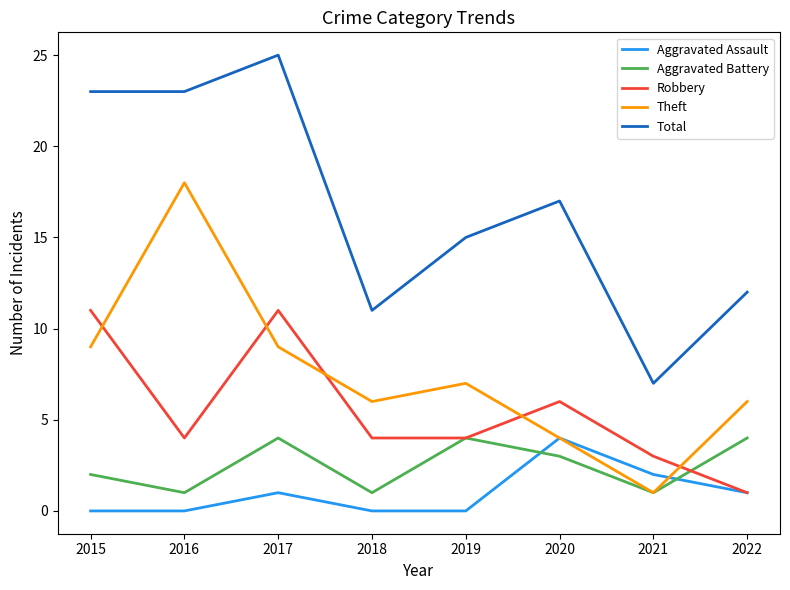

True or false: Total and Aggravated Battery cross at least once.

False